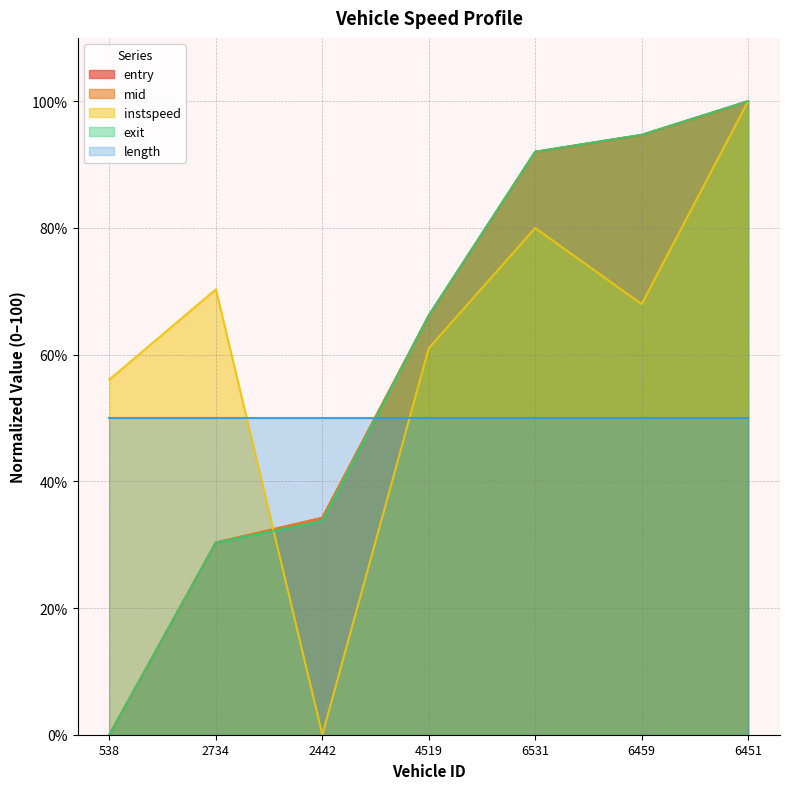

How many times do exit and length cross each other?

1